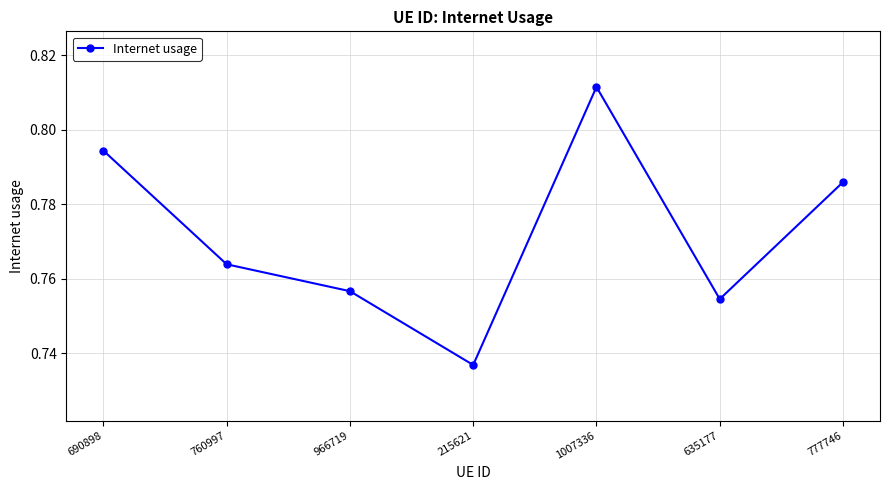

How many points are lower than both their immediate neighbors (excluding endpoints)?

2